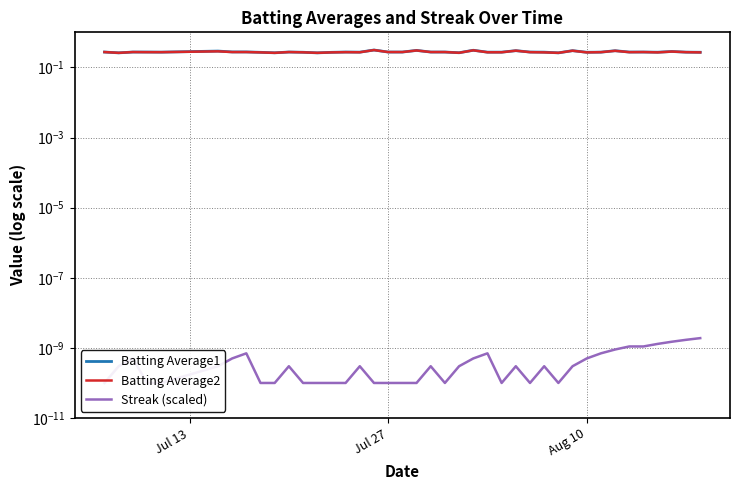

True or false: Streak (scaled) and Batting Average1 intersect in this chart.

False